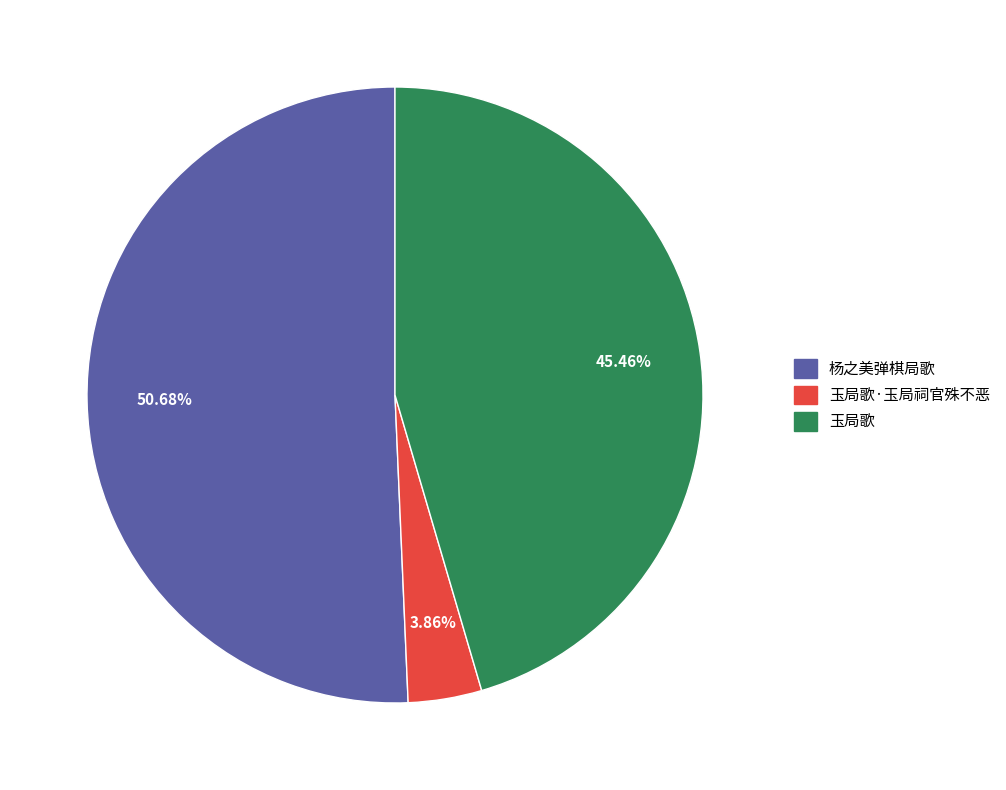

Which has a higher value, 玉局歌·玉局祠官殊不恶 or 玉局歌?

玉局歌